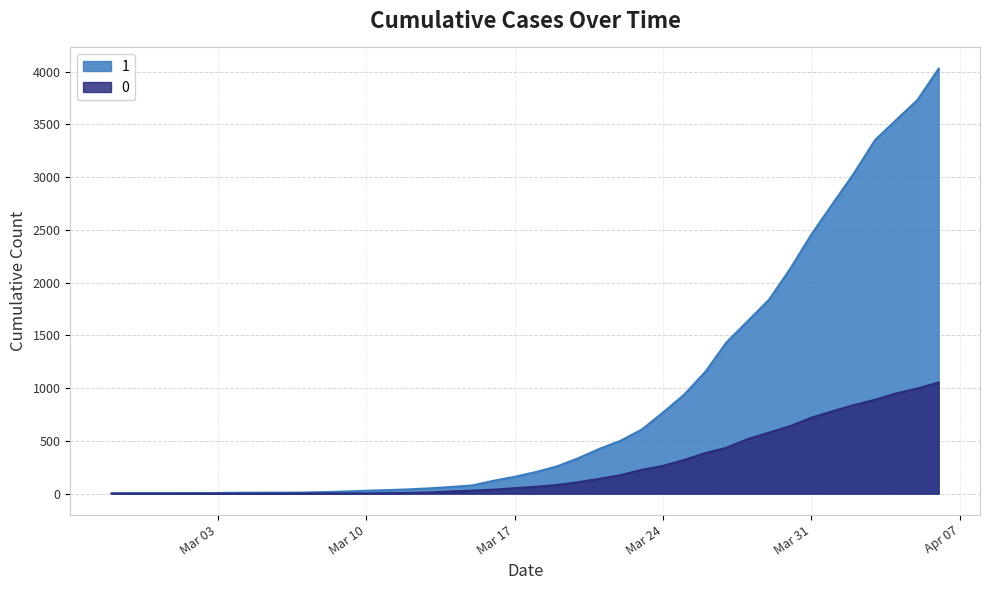

True or false: 1 has a value of 5805 at 2020-04-06.

False